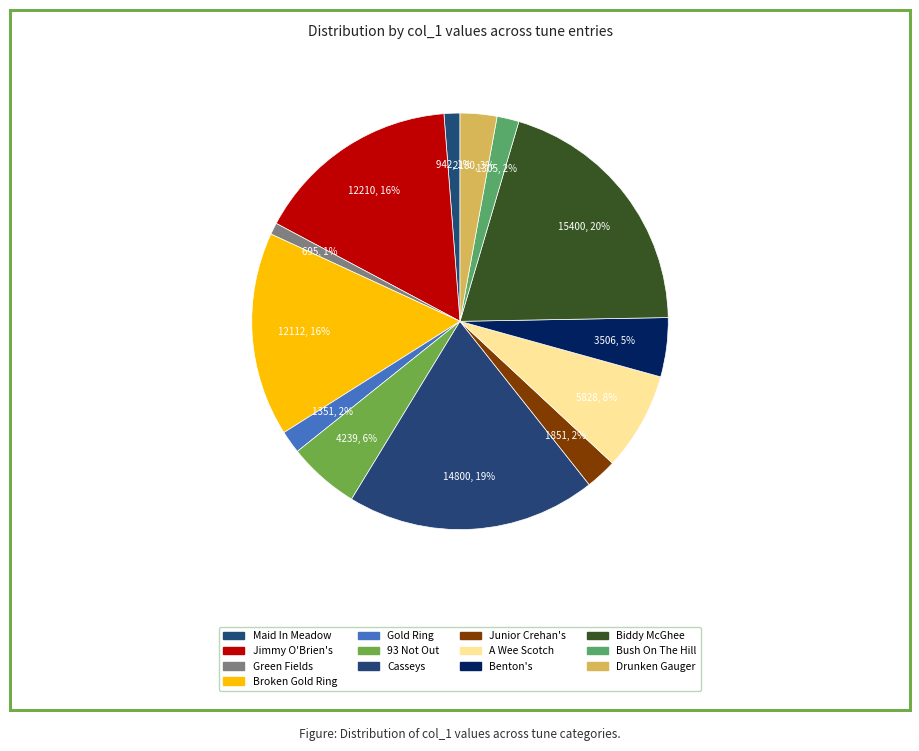

Count the number of slices in the pie.

13